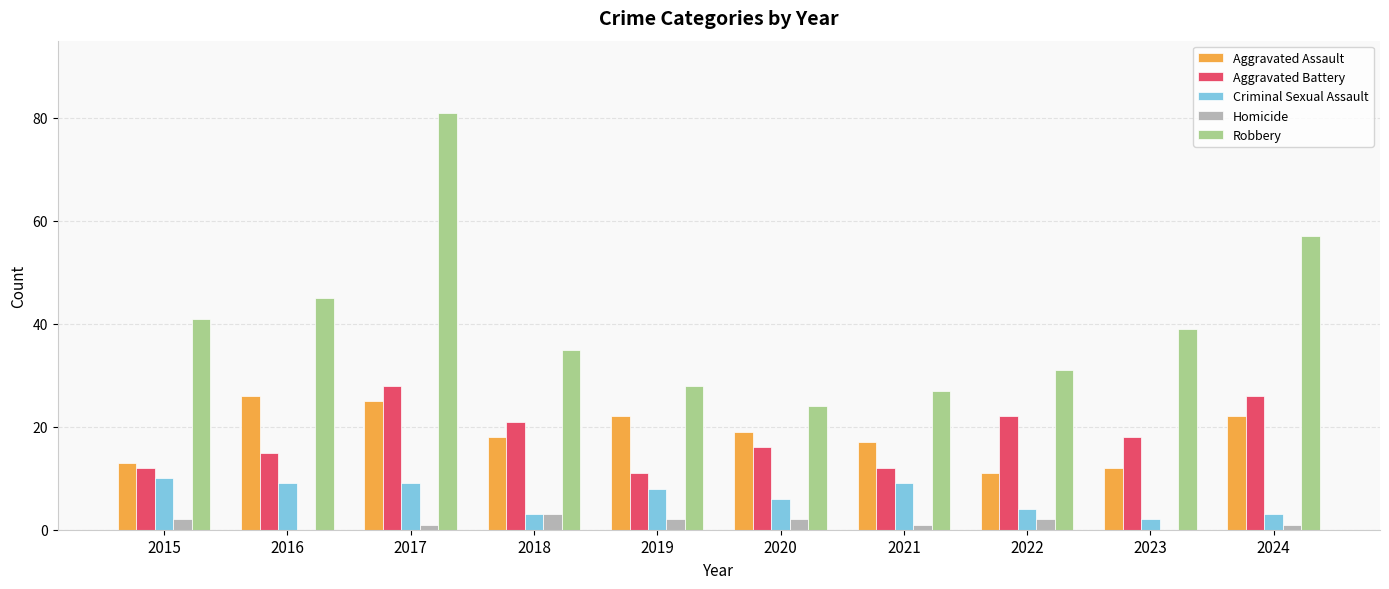

What are all the series names shown in the legend?

Aggravated Assault, Aggravated Battery, Criminal Sexual Assault, Homicide, Robbery